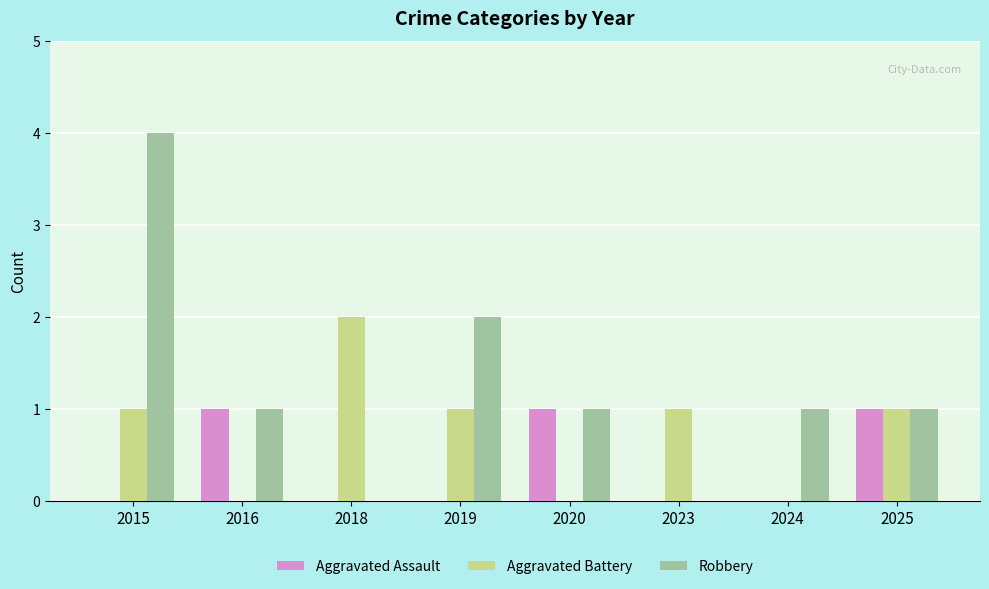

Count the number of categories in the chart.

8